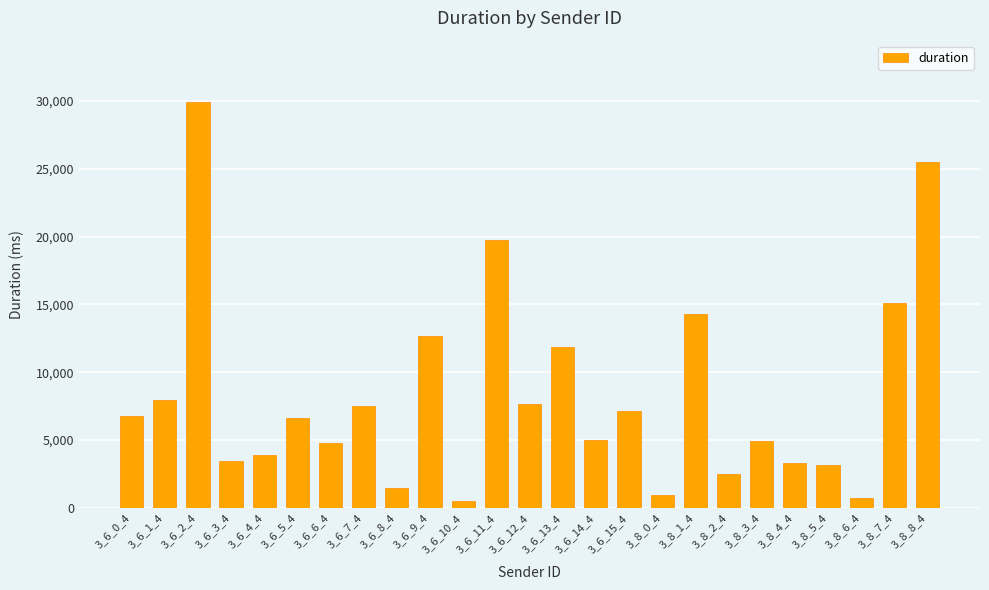

What is the greatest value displayed?

29952.0